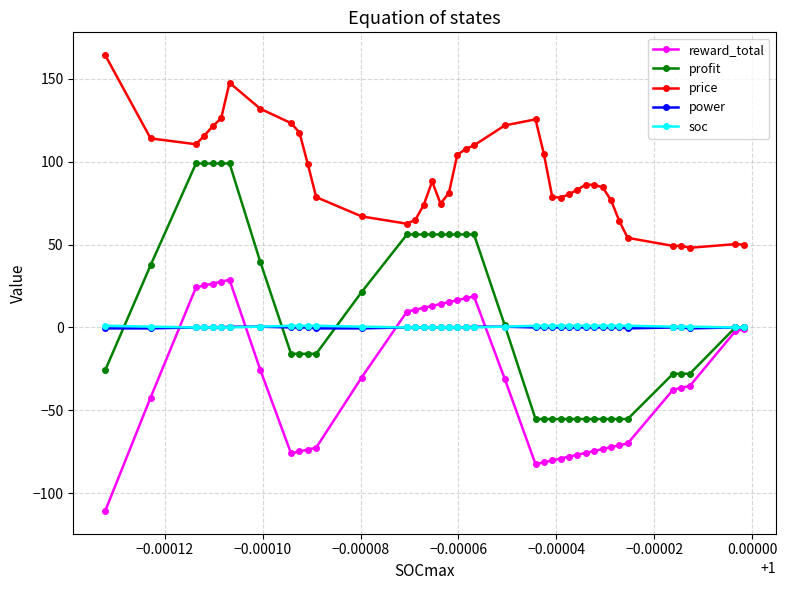

Which series has the widest spread of values?

profit